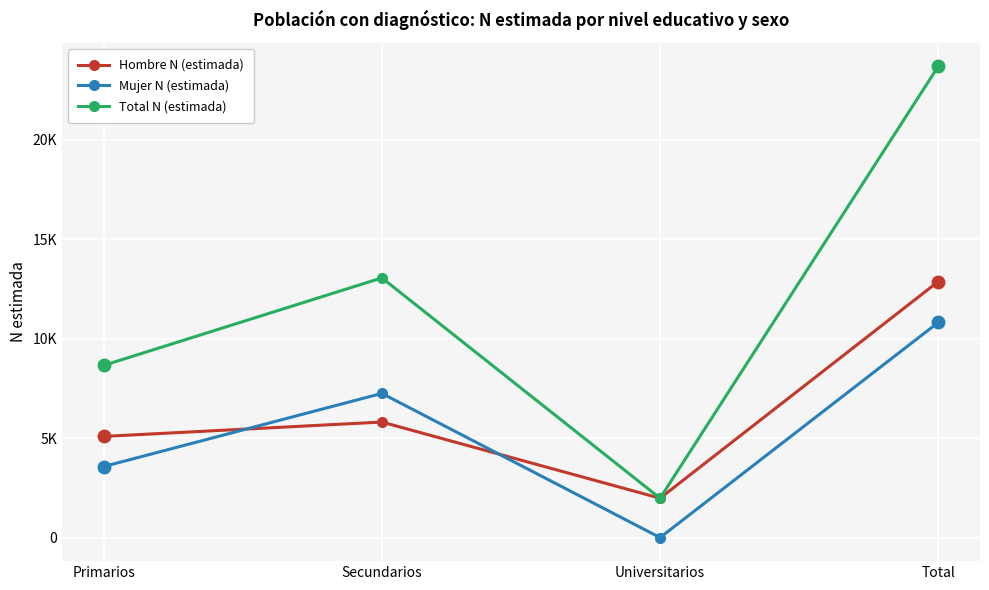

What are all the series names shown in the legend?

Hombre N (estimada), Mujer N (estimada), Total N (estimada)